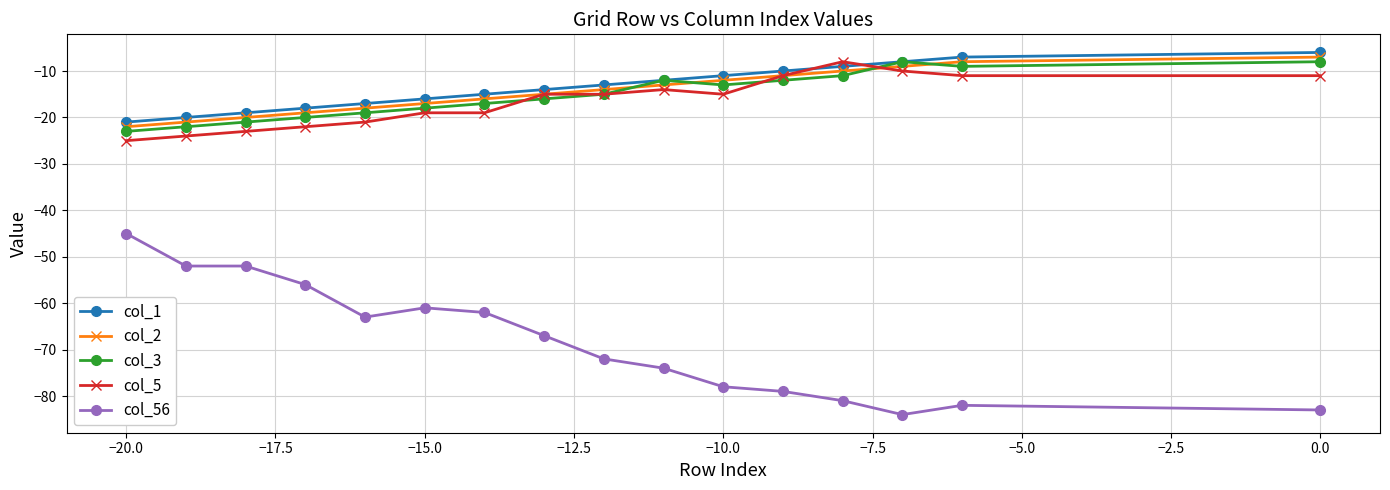

Which series has the largest range (max minus min)?

col_56